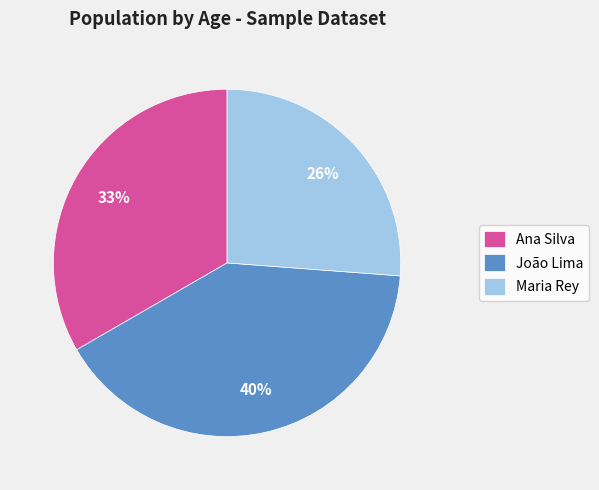

How many segments does this pie chart have?

3